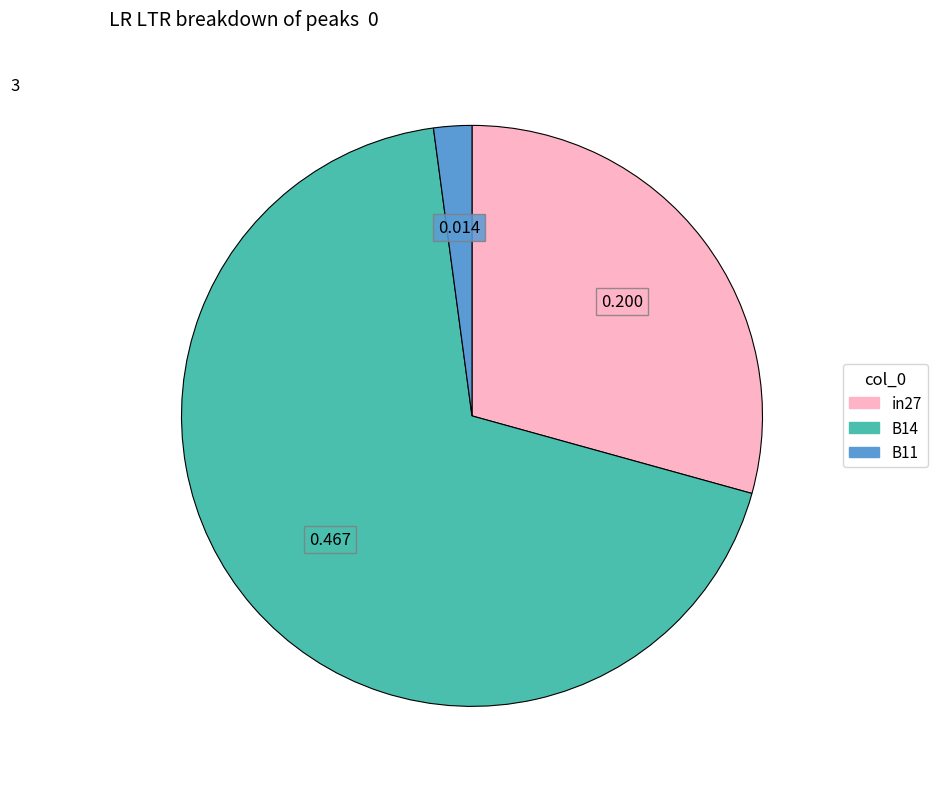

True or false: in27 accounts for 29% of the total.

True